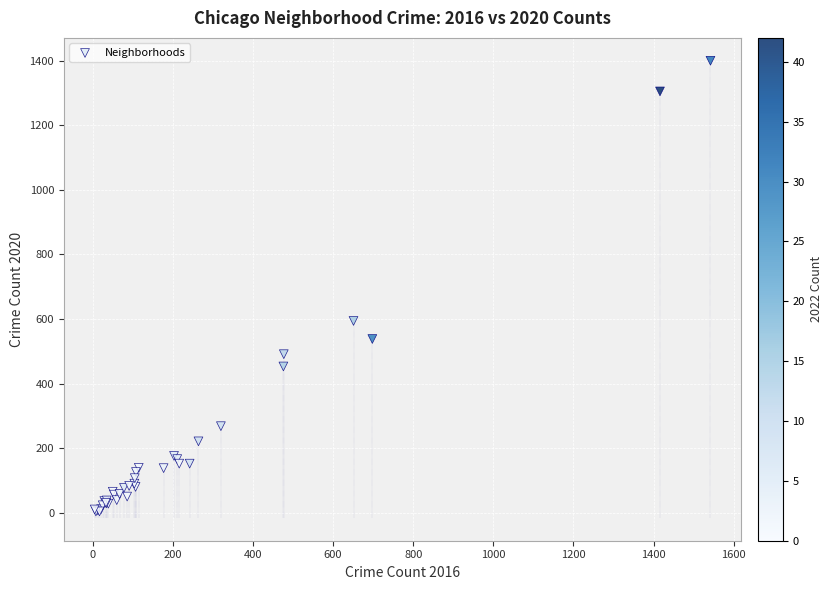

What Y value in the scatter plot is closest to 702?

594